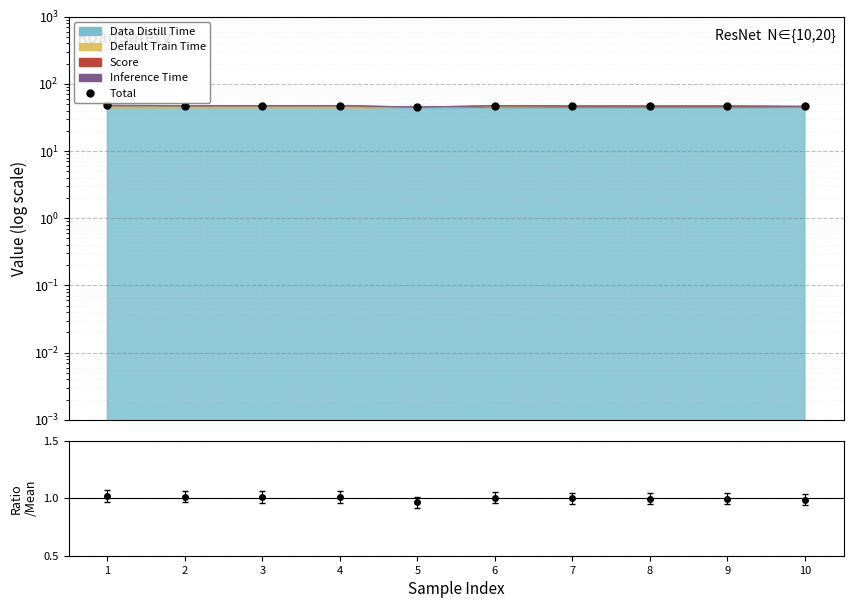

Reading left to right, what are all the values shown in this chart?

48.0	47.6	47.6	47.6	45.3	47.3	46.9	46.9	46.9	46.4